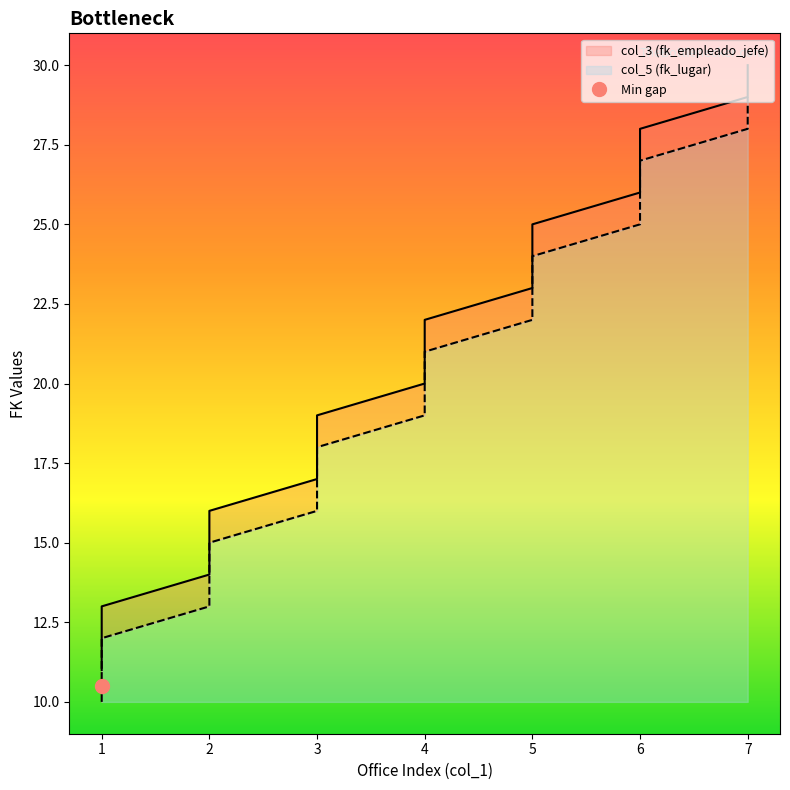

Which series has the largest total across all categories?

col_3 (fk_empleado_jefe)